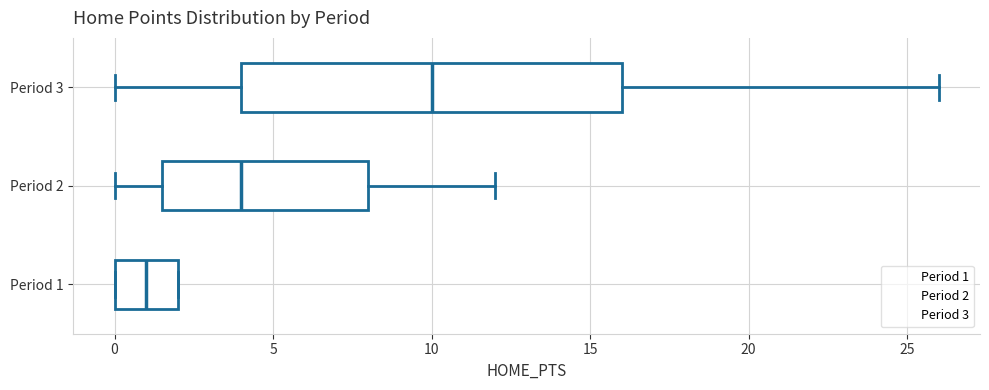

Which box has the furthest to the left median line?

Period 1